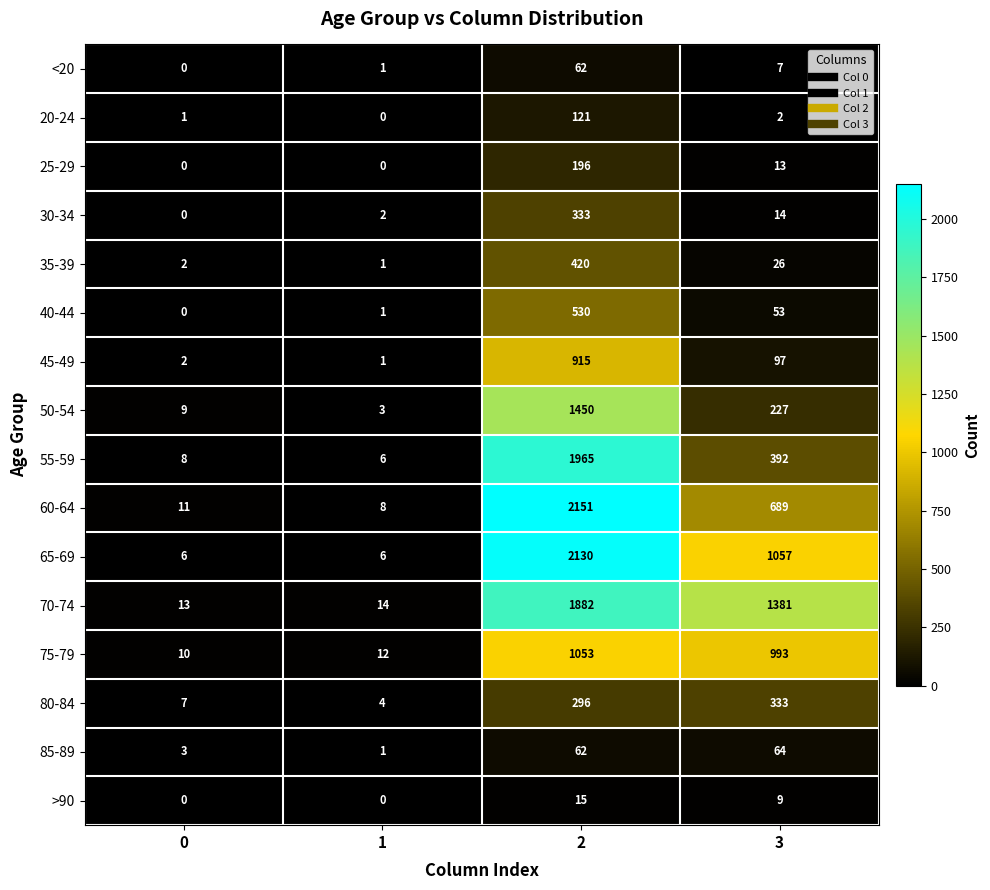

Rank the categories by 20-24 value from highest to lowest.

2, 3, 0, 1